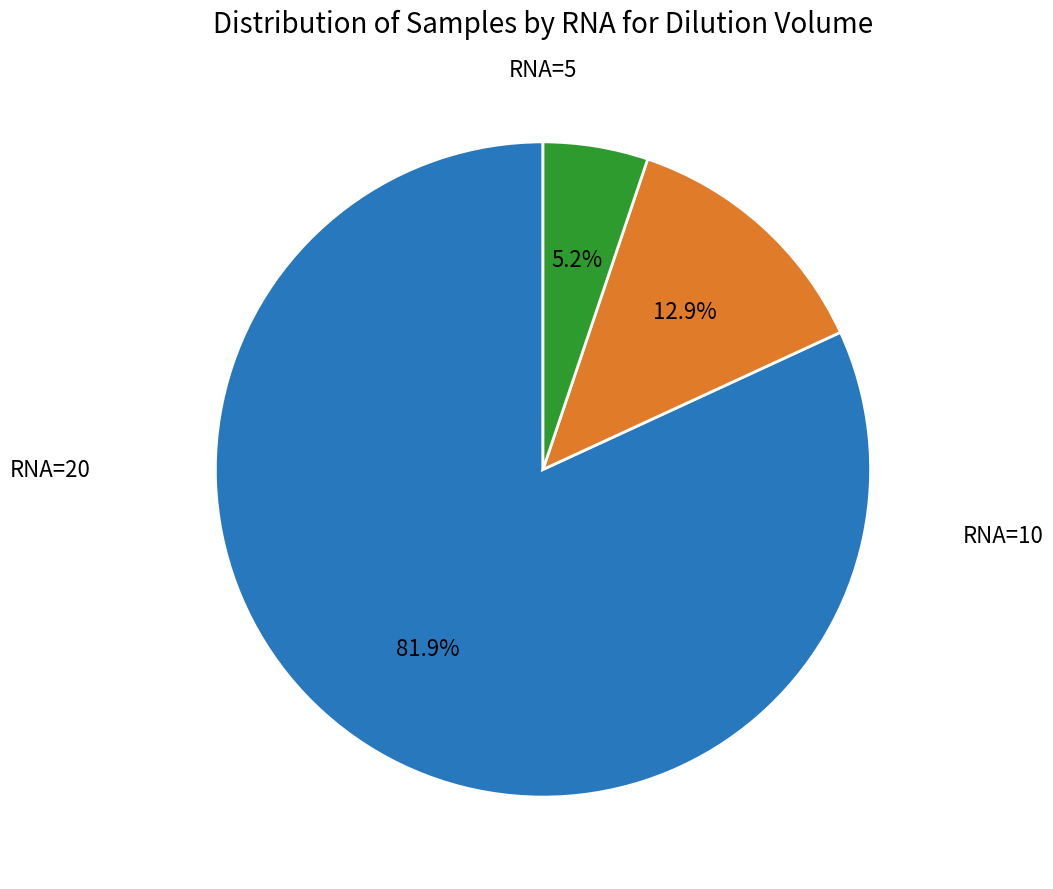

Which slice is the largest?

20